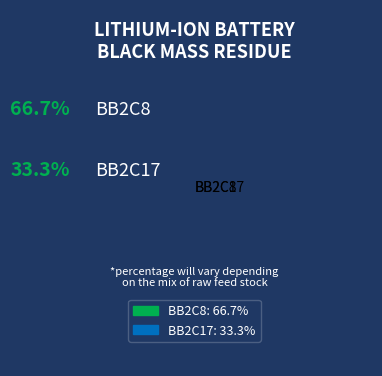

Which slice is the largest?

BB2C8